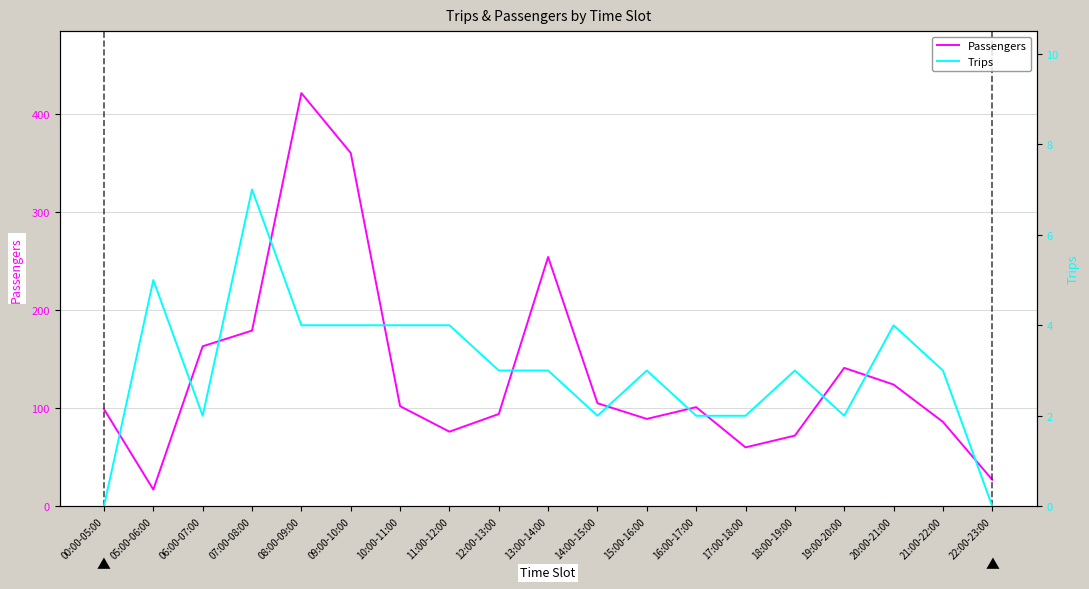

True or false: Passengers has more than 2 points higher than both neighbors.

True